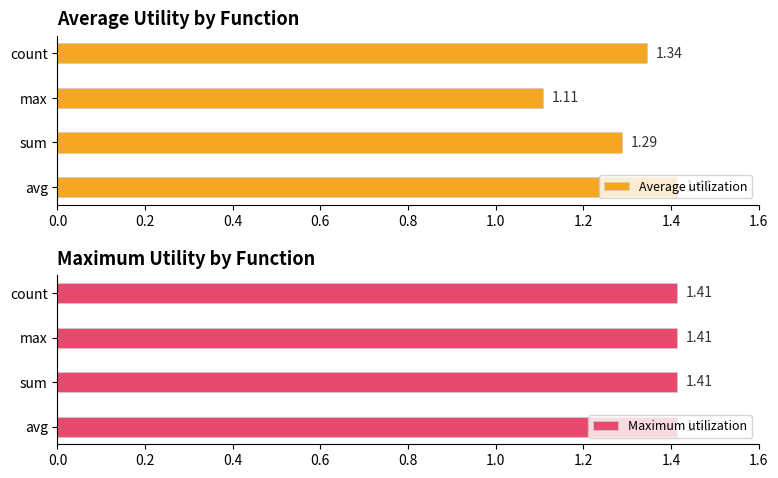

The Average utilization series shows 0.3 at count. True or false?

False